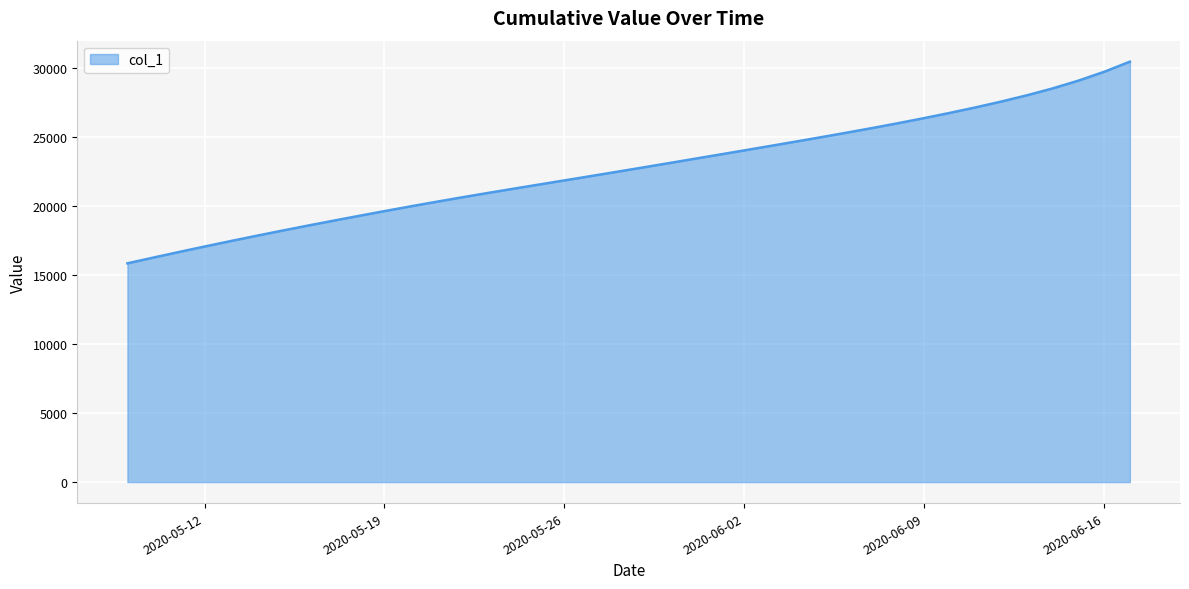

What is the smallest value displayed?

15842.6